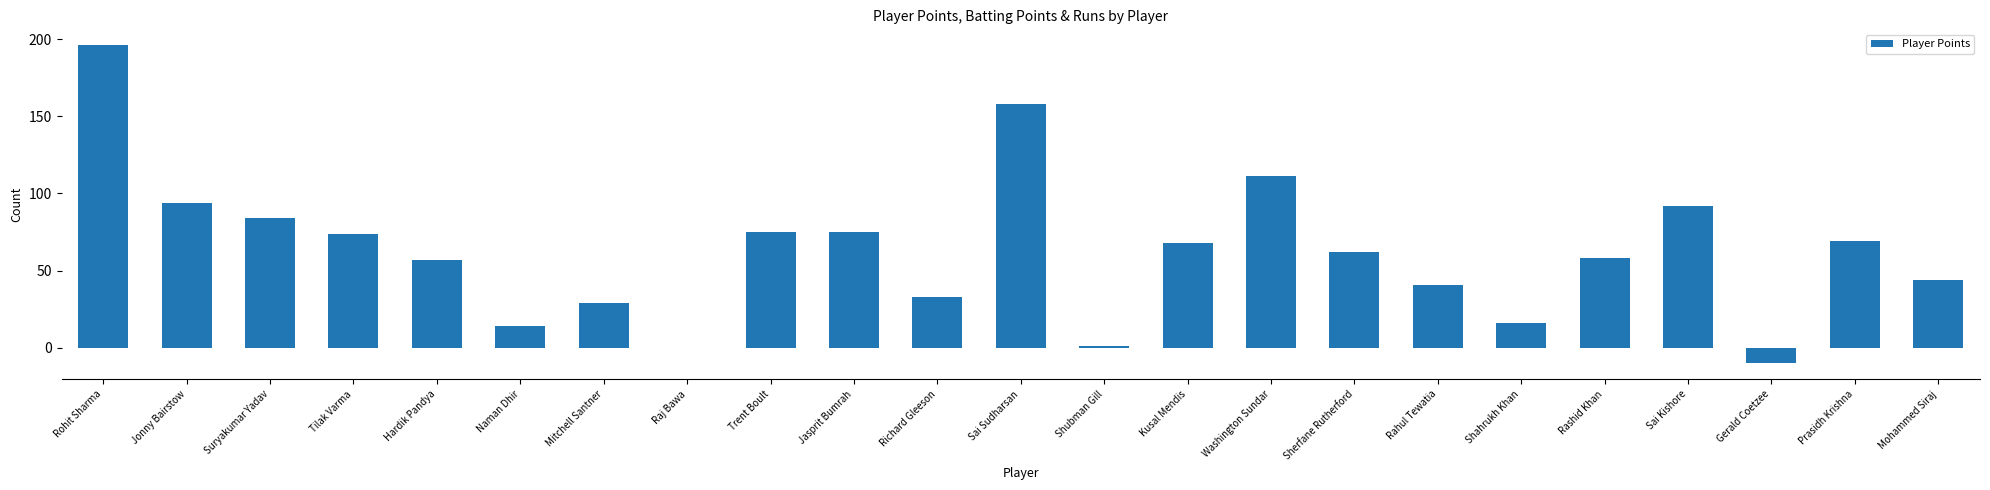

Reading left to right, extract all data points from this chart.

Rohit Sharma=196	Jonny Bairstow=94	Suryakumar Yadav=84	Tilak Varma=74	Hardik Pandya=57	Naman Dhir=14	Mitchell Santner=29	Raj Bawa=0	Trent Boult=75	Jasprit Bumrah=75	Richard Gleeson=33	Sai Sudharsan=158	Shubman Gill=1	Kusal Mendis=68	Washington Sundar=111	Sherfane Rutherford=62	Rahul Tewatia=41	Shahrukh Khan=16	Rashid Khan=58	Sai Kishore=92	Gerald Coetzee=-10	Prasidh Krishna=69	Mohammed Siraj=44